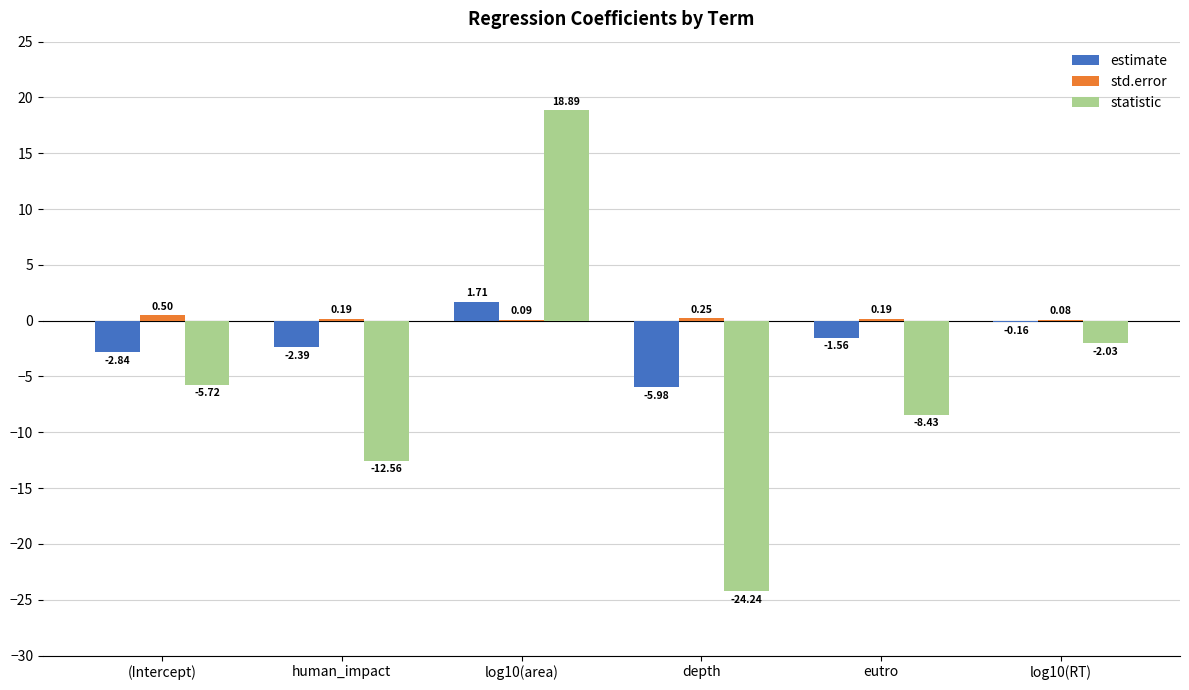

How many distinct data groups are displayed?

3